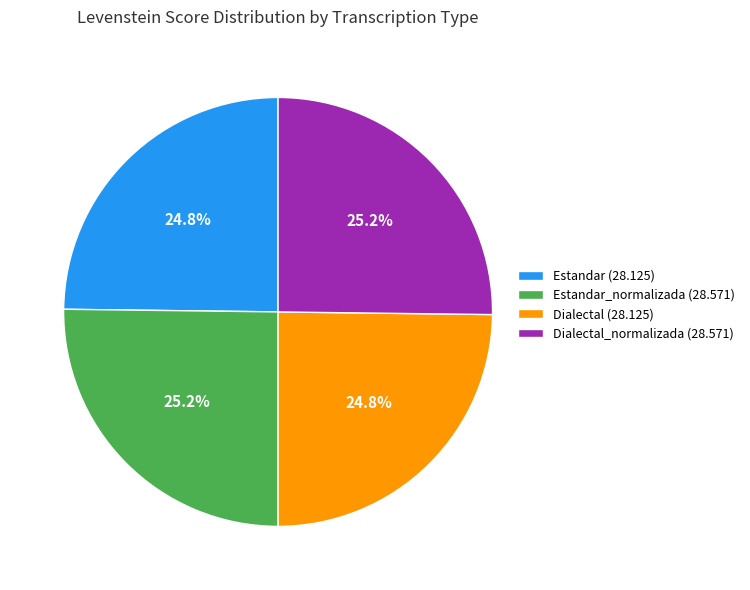

Is there a majority slice in this chart?

No